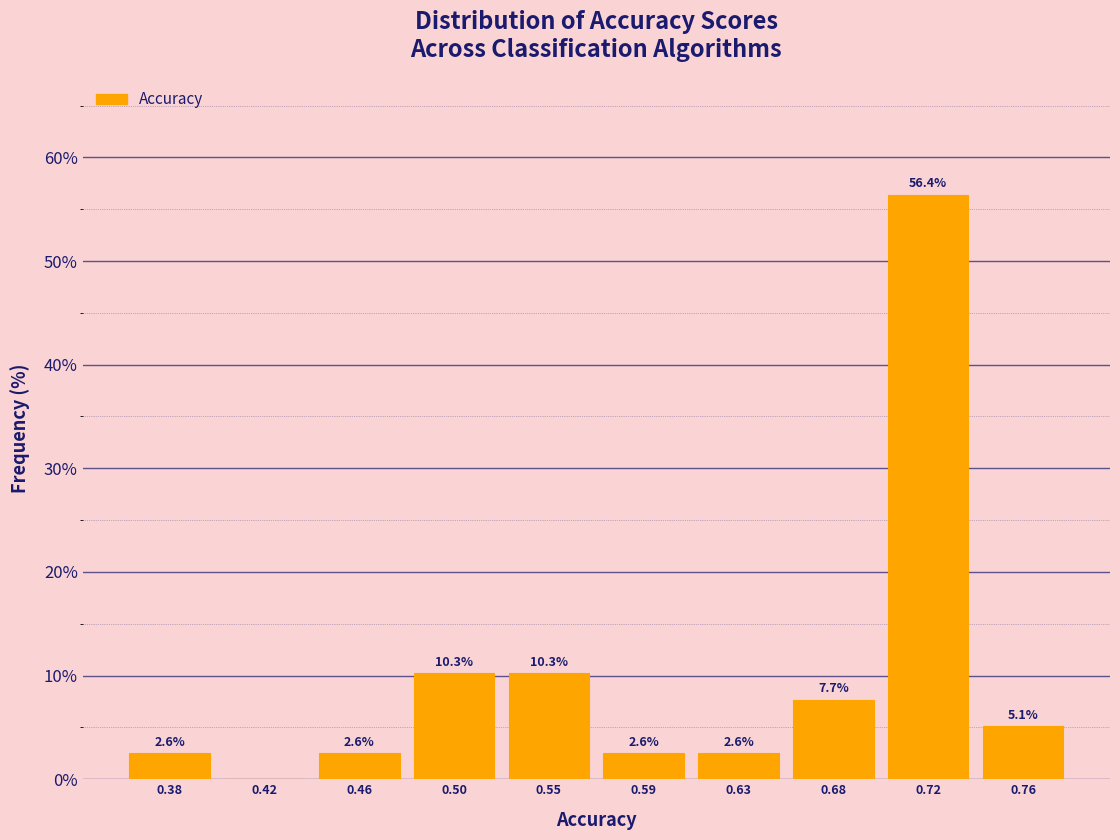

Reading right to left, list all the values displayed in this chart.

0.76=5.1	0.72=56.4	0.68=7.7	0.63=2.6	0.59=2.6	0.55=10.3	0.50=10.3	0.46=2.6	0.42=0.0	0.38=2.6